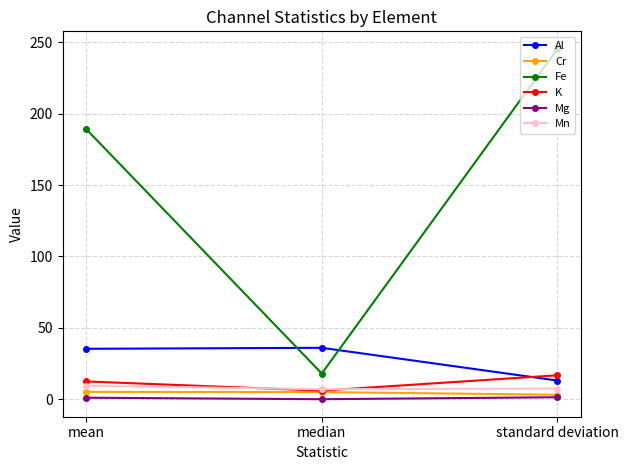

True or false: Al has a value of 13.1 at standard deviation.

True